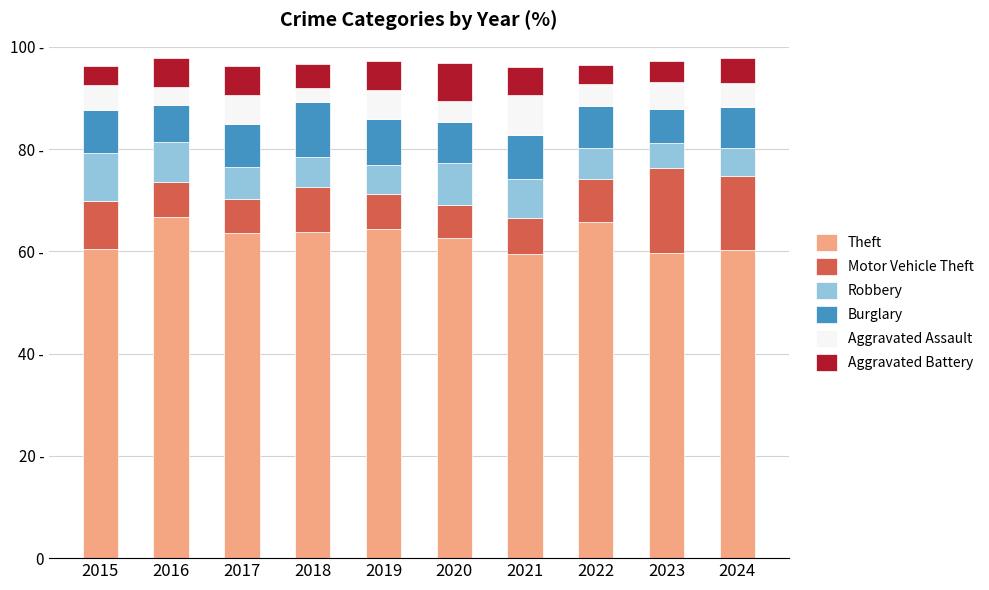

What is the average value of the Burglary series?

8.4